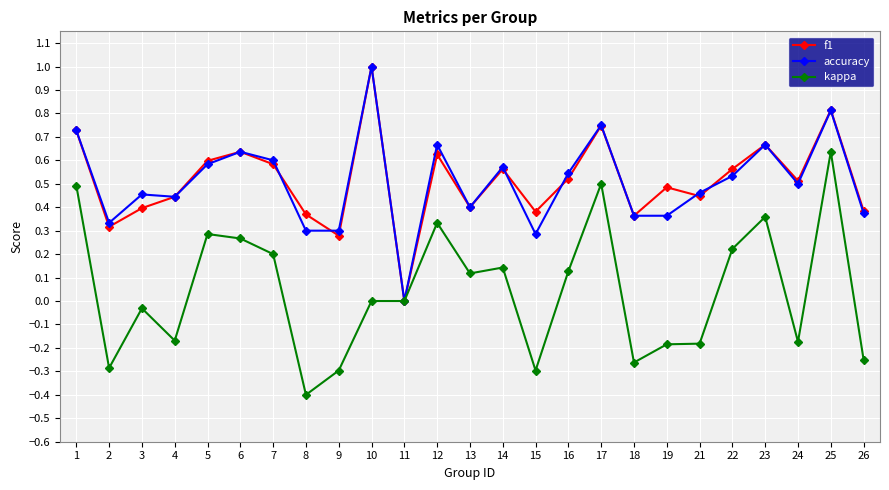

What is the total value across all series at 17?

2.0